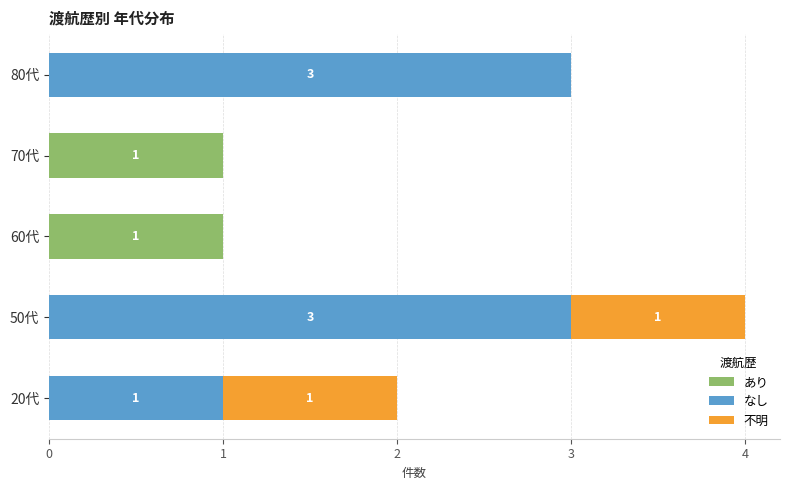

At which category is the sum across all series the highest?

50代